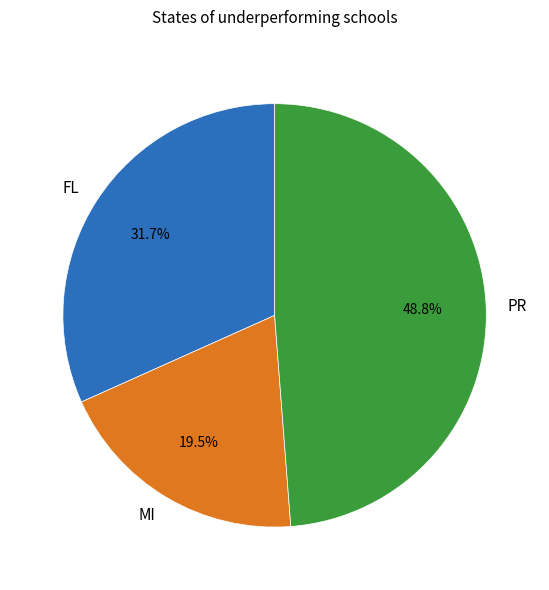

What percentage do FL and PR together represent?

80.5%